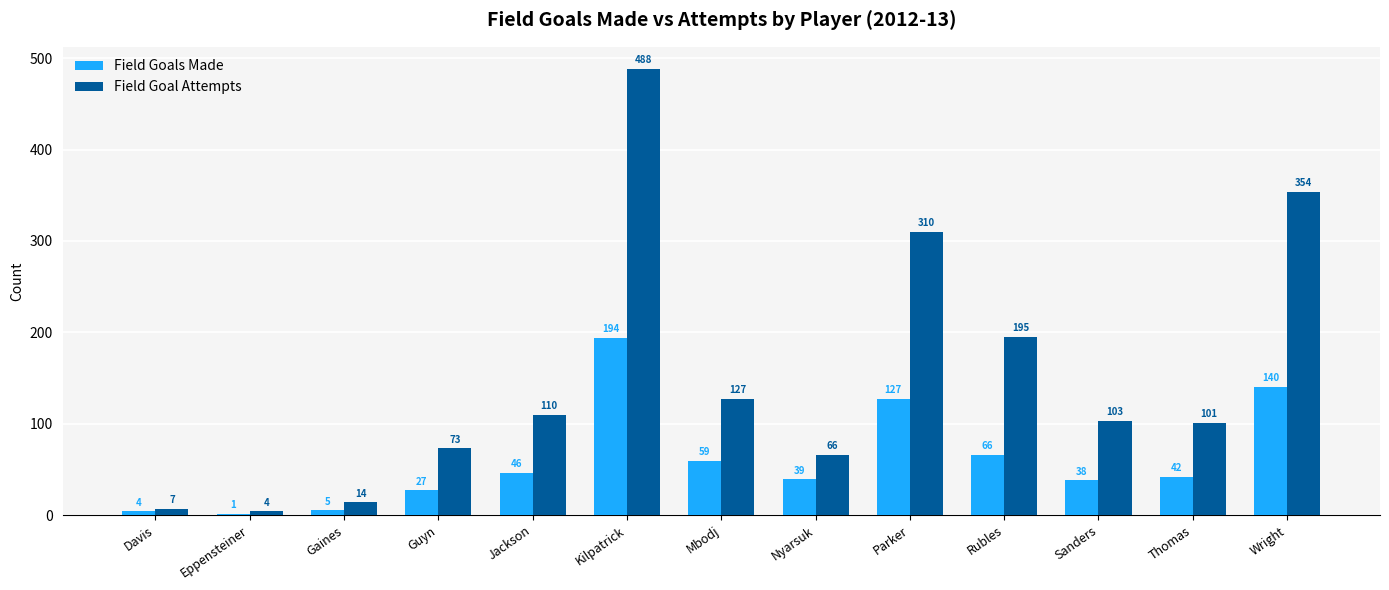

What are all the series names shown in the legend?

Field Goals Made, Field Goal Attempts